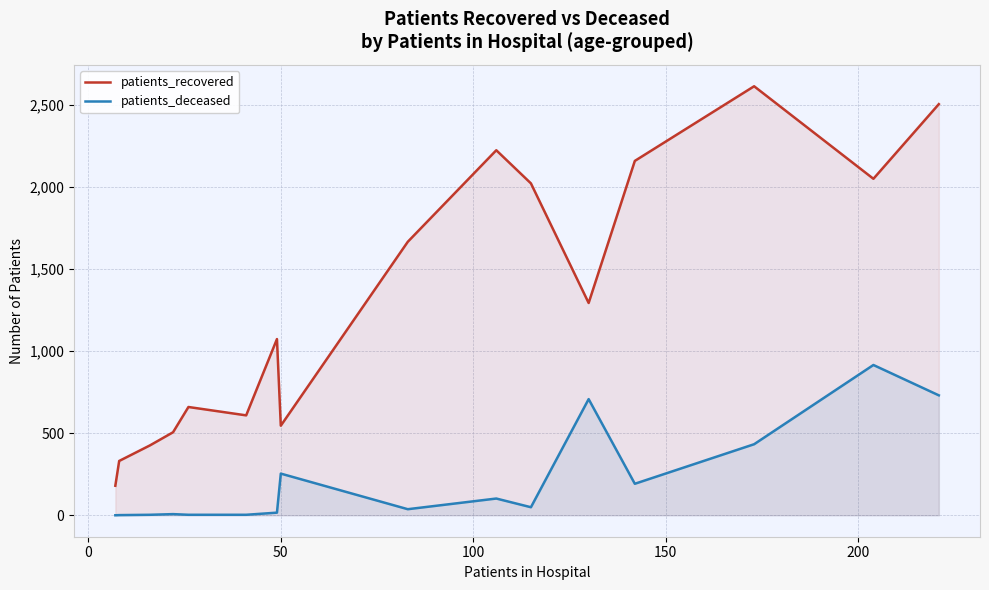

What is the highest value of the patients_deceased series?

916